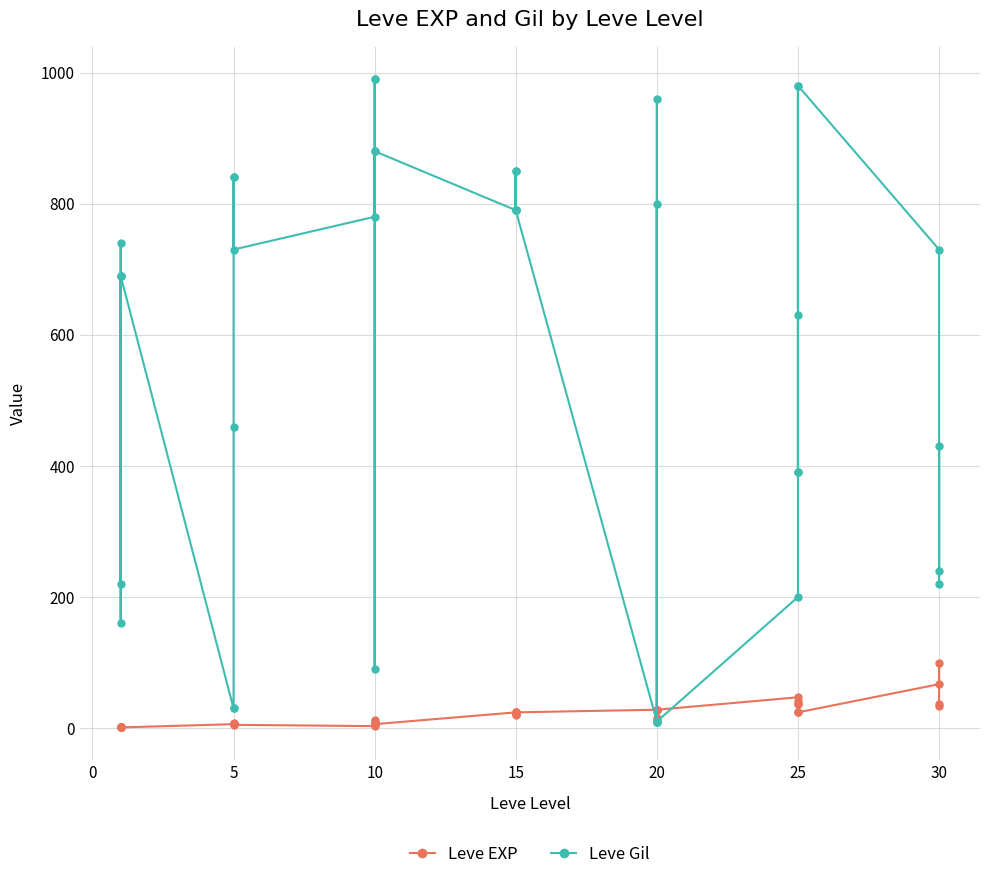

Is it true that Leve Gil equals 534 at 10?

False